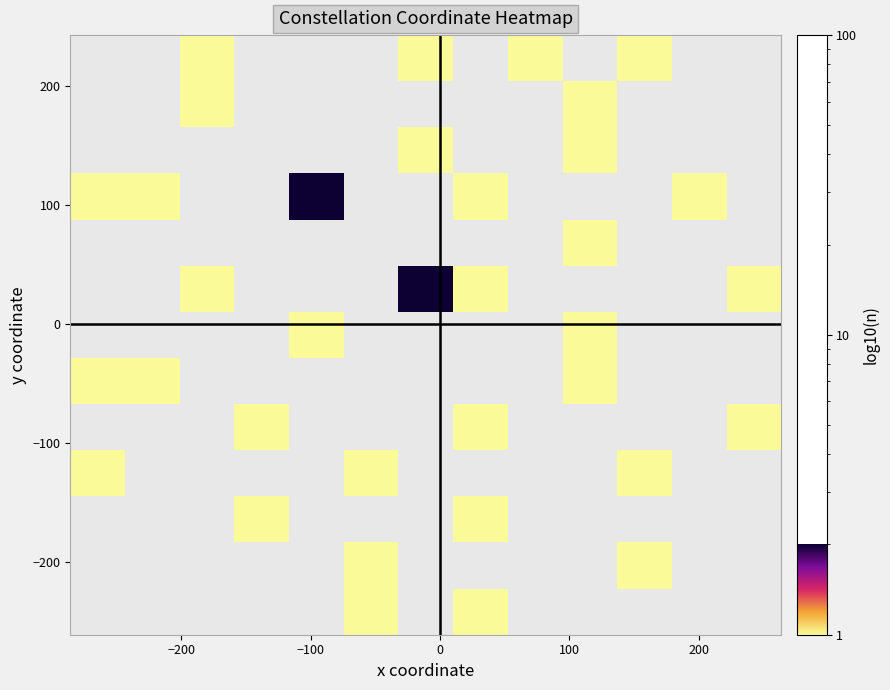

What is the minimum value shown in the chart?

1.0